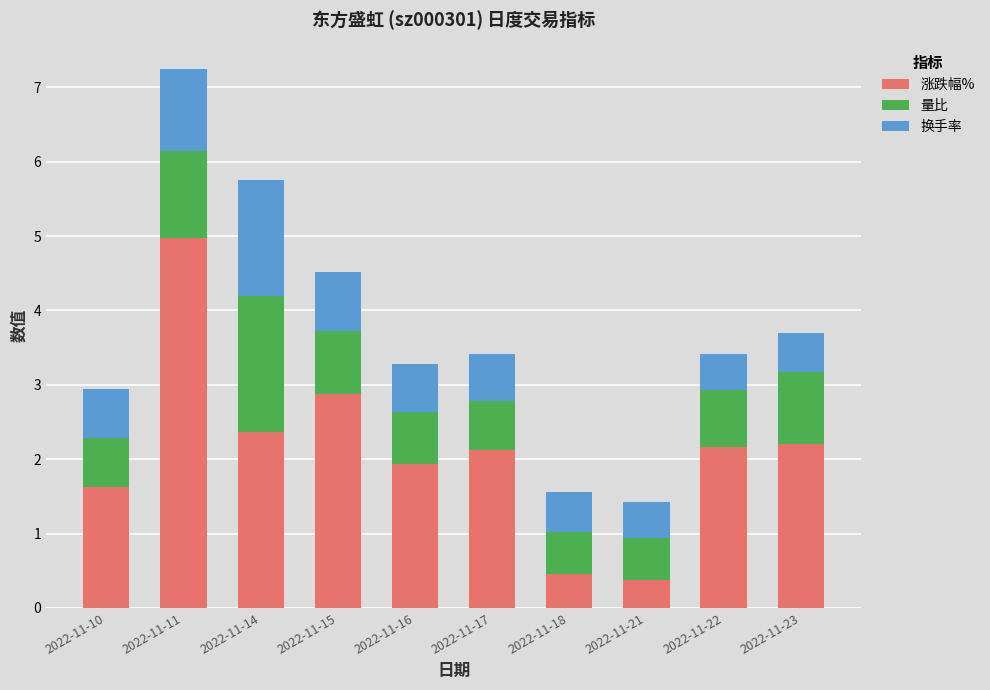

How many data points in 涨跌幅% are above 2?

6